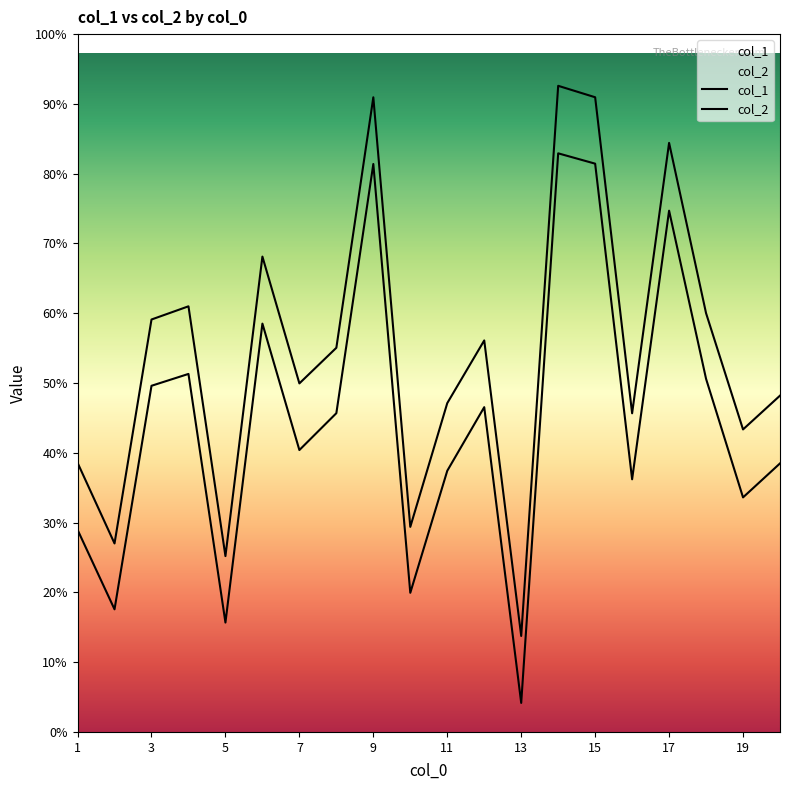

Which series has the widest spread of values?

col_1